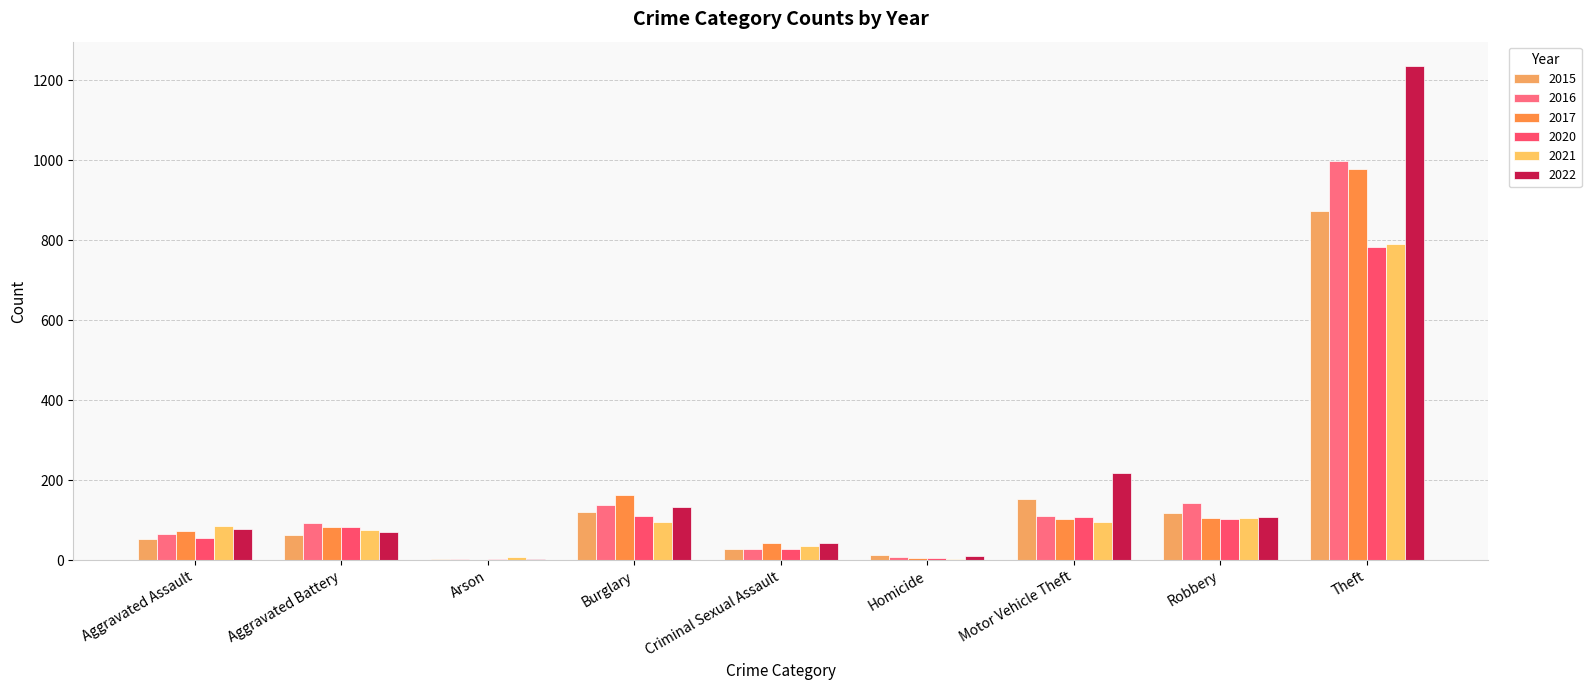

Which series changed the most between Aggravated Assault and Arson?

2021